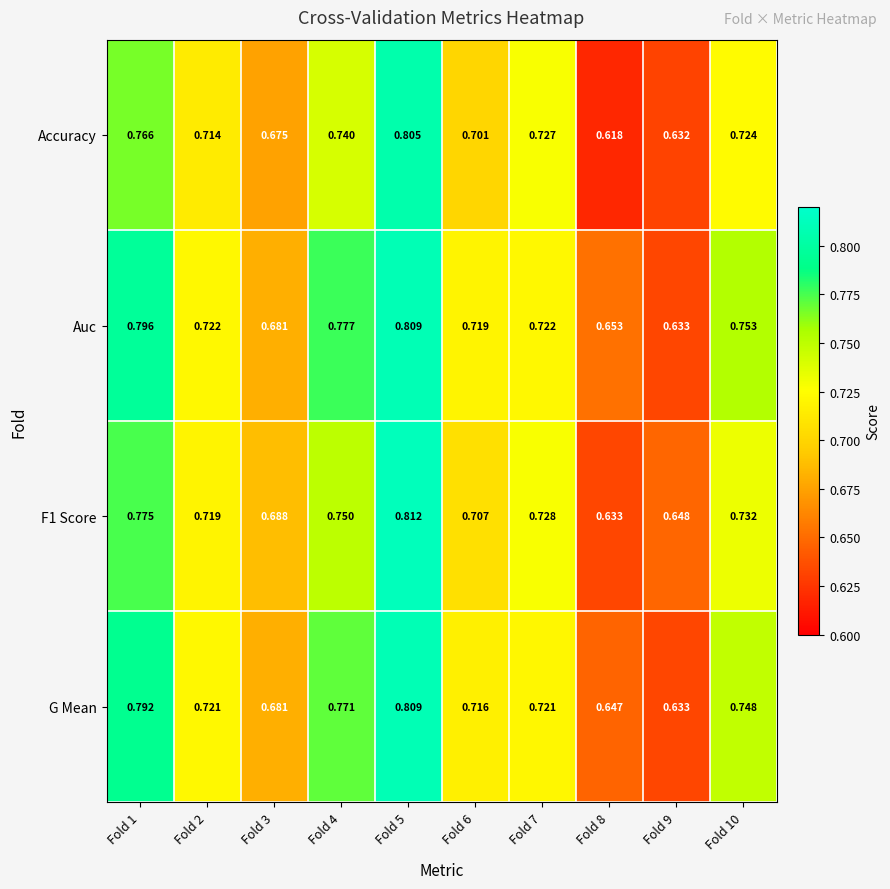

Is the value of Accuracy at Fold 4 greater than the value of F1 Score at Fold 6?

Yes